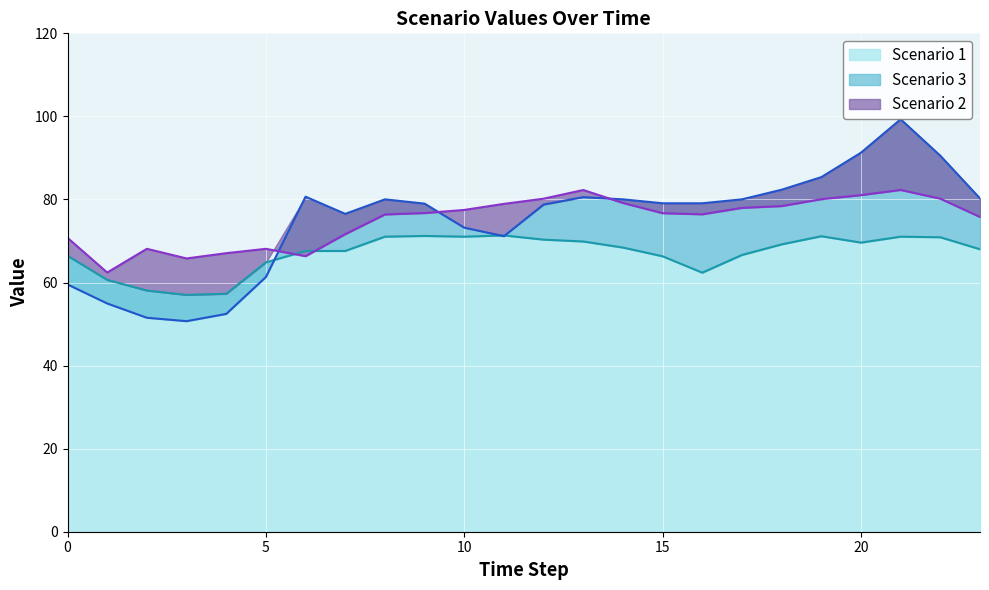

What is the total value across all series at 7?

215.8